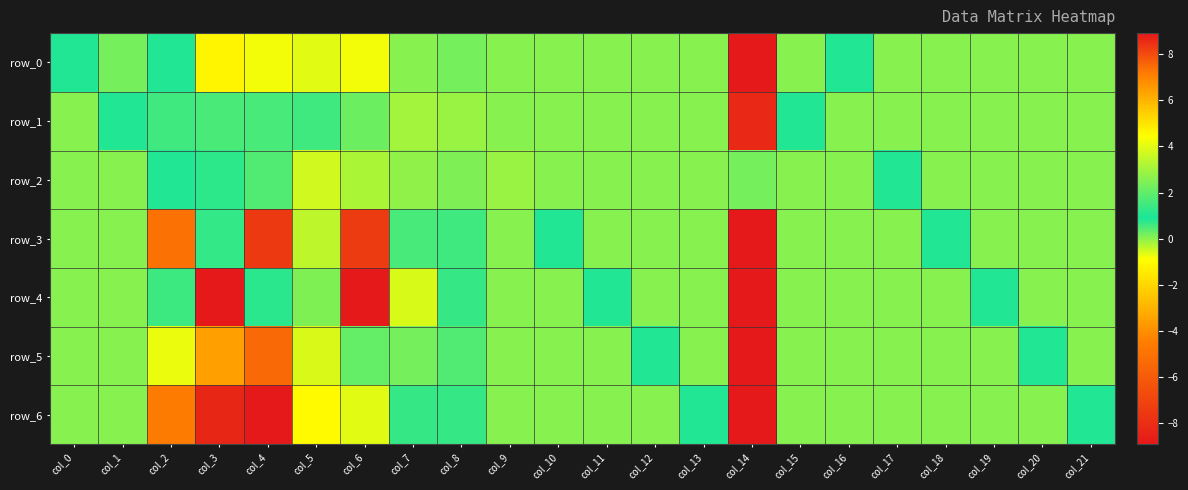

Which series has the largest total across all categories?

row_4